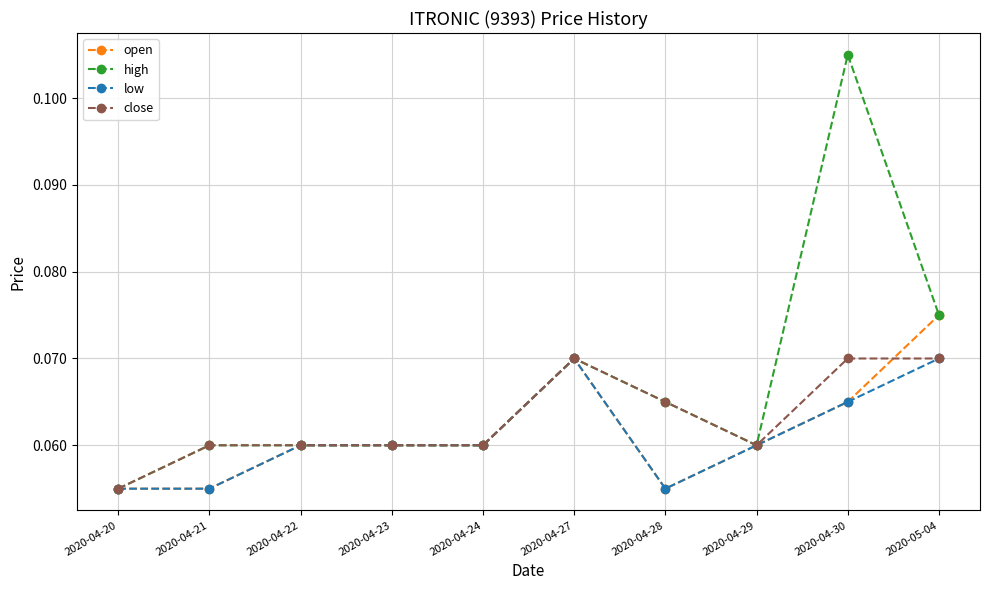

What are all the series names shown in the legend?

open, high, low, close